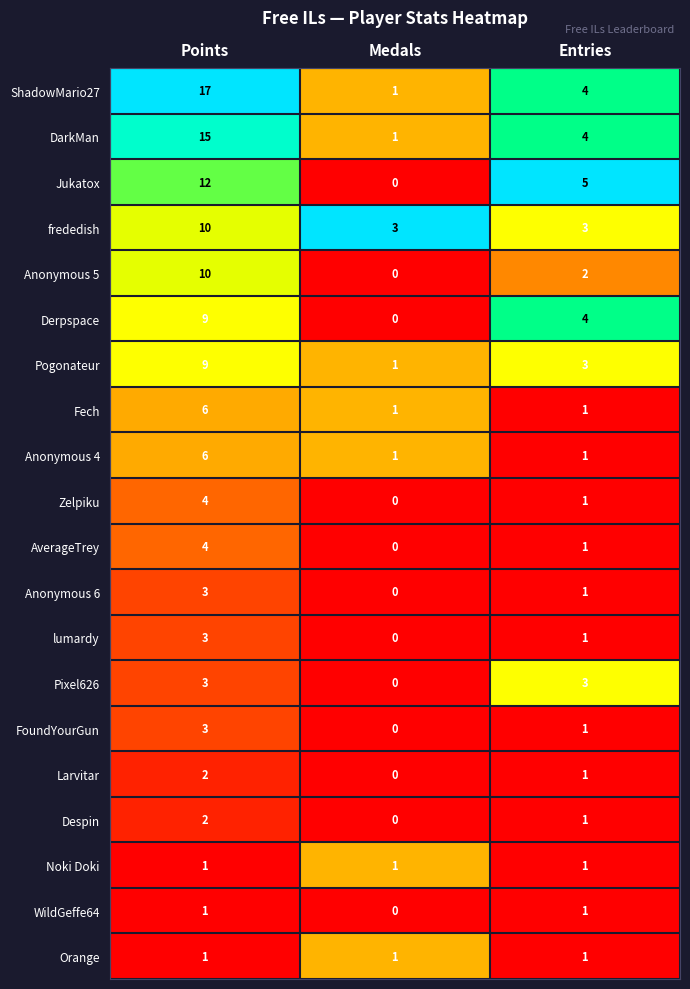

What is the sum of all Anonymous 4 values?

8